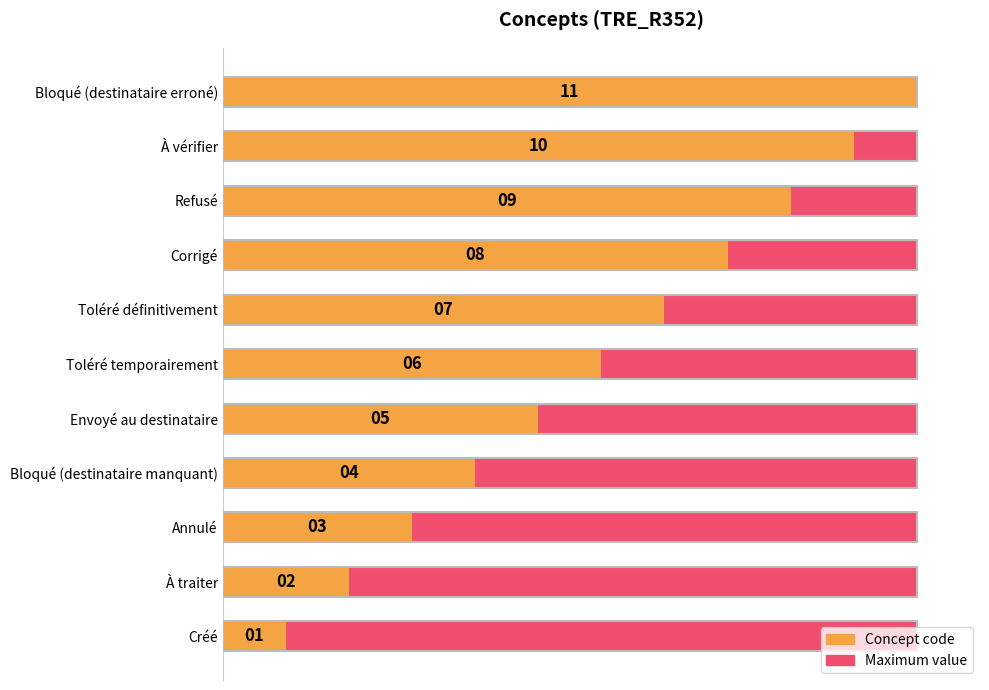

Is the value of Maximum value at 2 greater than the value of Concept code at 10?

No